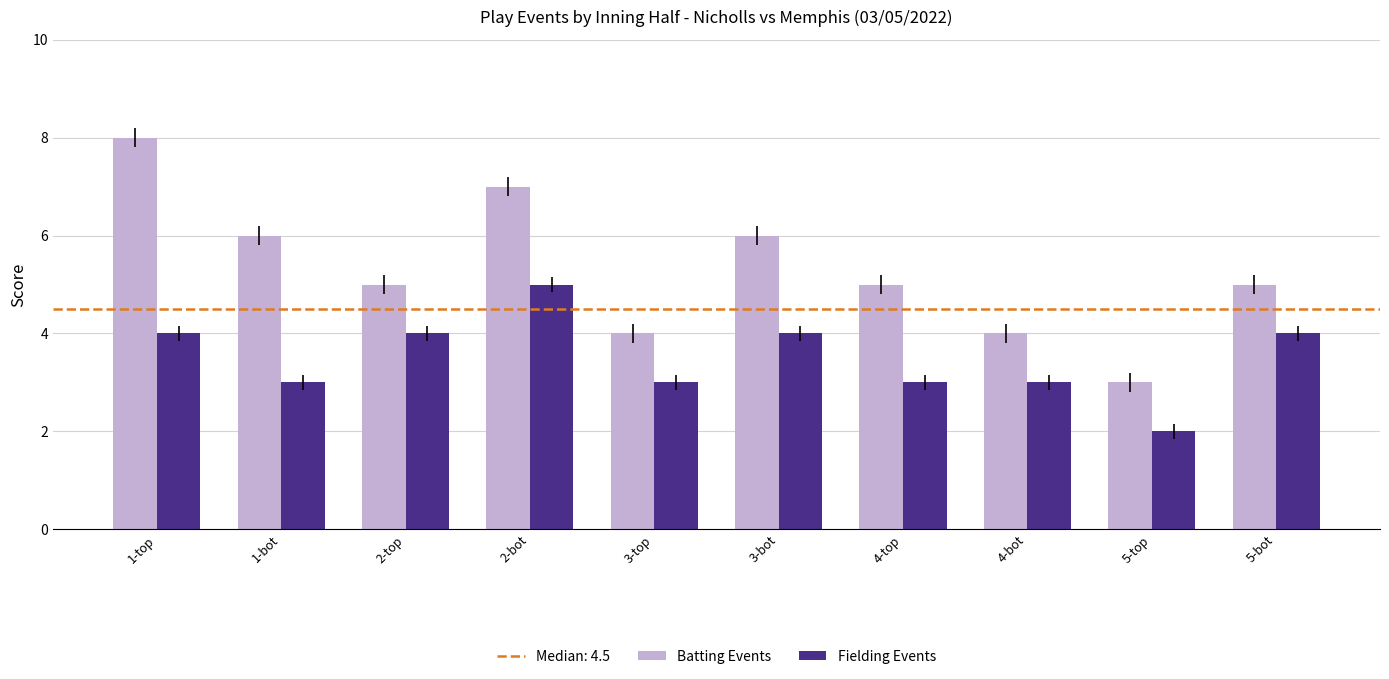

What is the average value of the Fielding Events series?

4